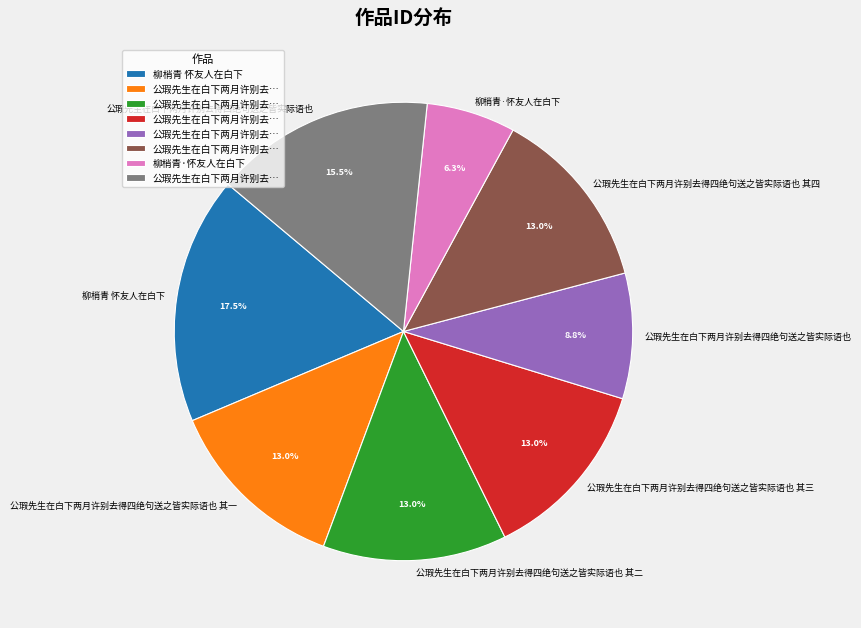

Is there any slice that represents more than half of the pie?

No